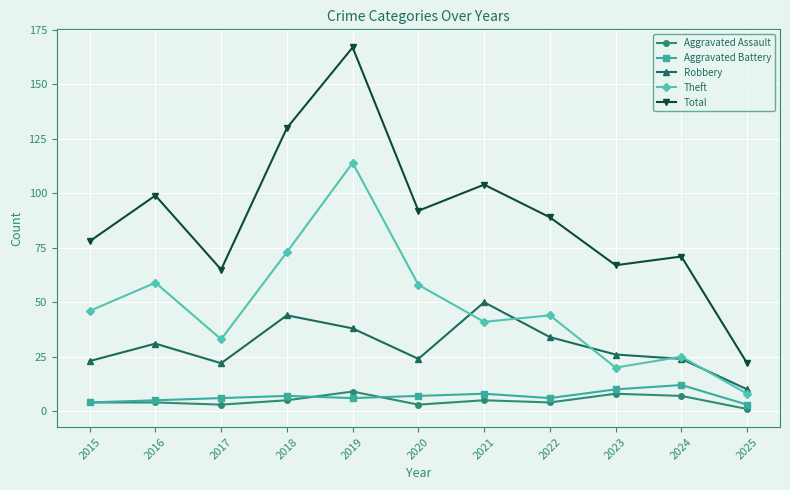

True or false: Total and Aggravated Assault cross at least once.

False